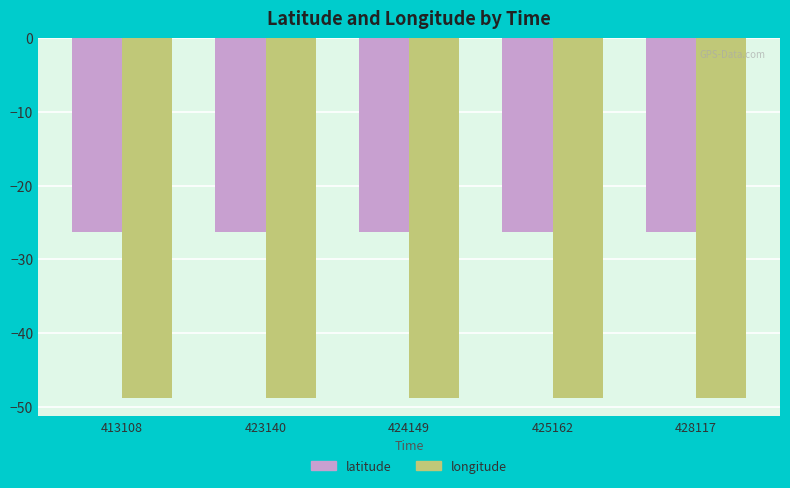

Which series has the largest total across all categories?

latitude